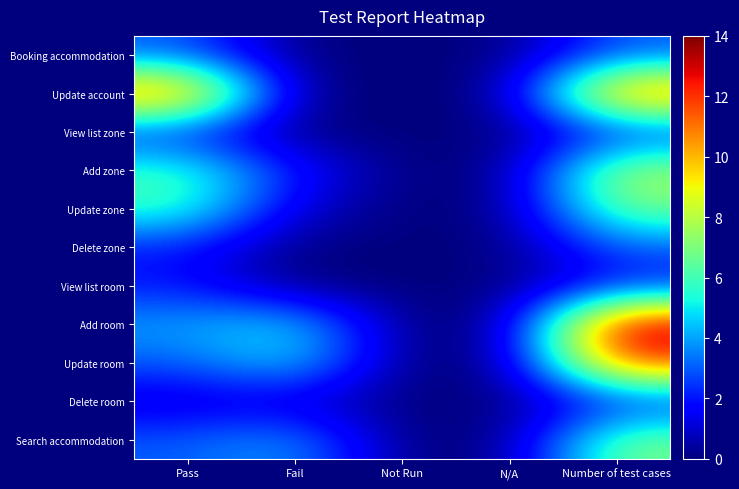

Reading left to right, what are all the values shown in this chart?

Booking accommodation: Pass=3	Fail=0	Not Run=0	N/A=0	Number of test cases=3
Update account: Pass=12	Fail=0	Not Run=0	N/A=0	Number of test cases=12
View list zone: Pass=2	Fail=0	Not Run=0	N/A=0	Number of test cases=2
Add zone: Pass=6	Fail=2	Not Run=0	N/A=0	Number of test cases=8
Update zone: Pass=6	Fail=1	Not Run=0	N/A=0	Number of test cases=7
Delete zone: Pass=2	Fail=0	Not Run=0	N/A=0	Number of test cases=3
View list room: Pass=2	Fail=0	Not Run=0	N/A=0	Number of test cases=2
Add room: Pass=4	Fail=5	Not Run=0	N/A=0	Number of test cases=14
Update room: Pass=3	Fail=5	Not Run=0	N/A=0	Number of test cases=12
Delete room: Pass=1	Fail=1	Not Run=0	N/A=0	Number of test cases=2
Search accommodation: Pass=3	Fail=4	Not Run=0	N/A=0	Number of test cases=7